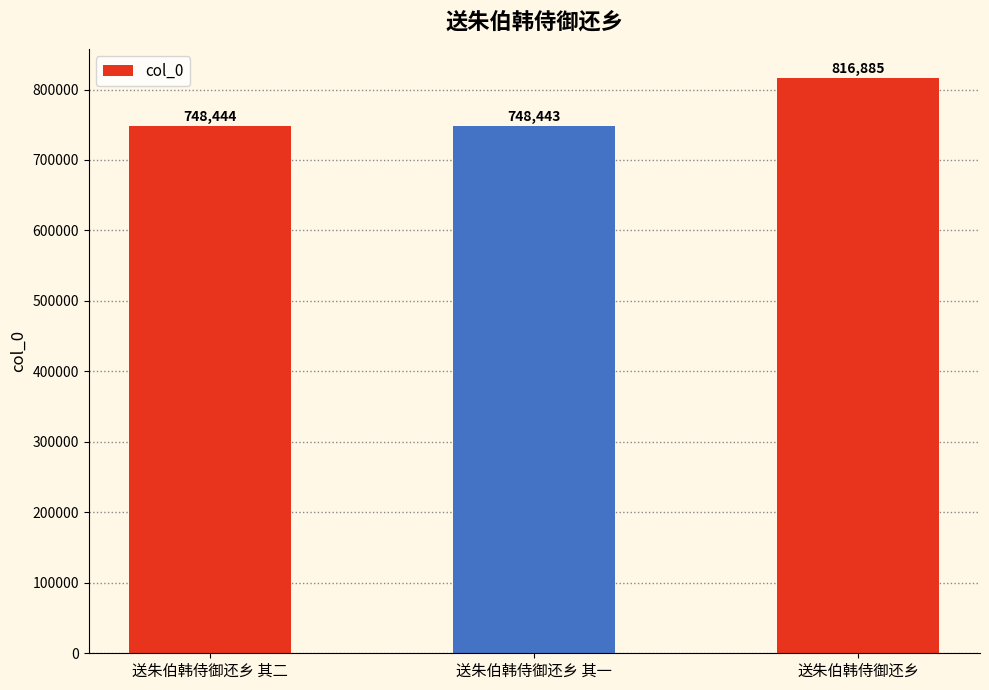

What is the sum of all values?

2313772